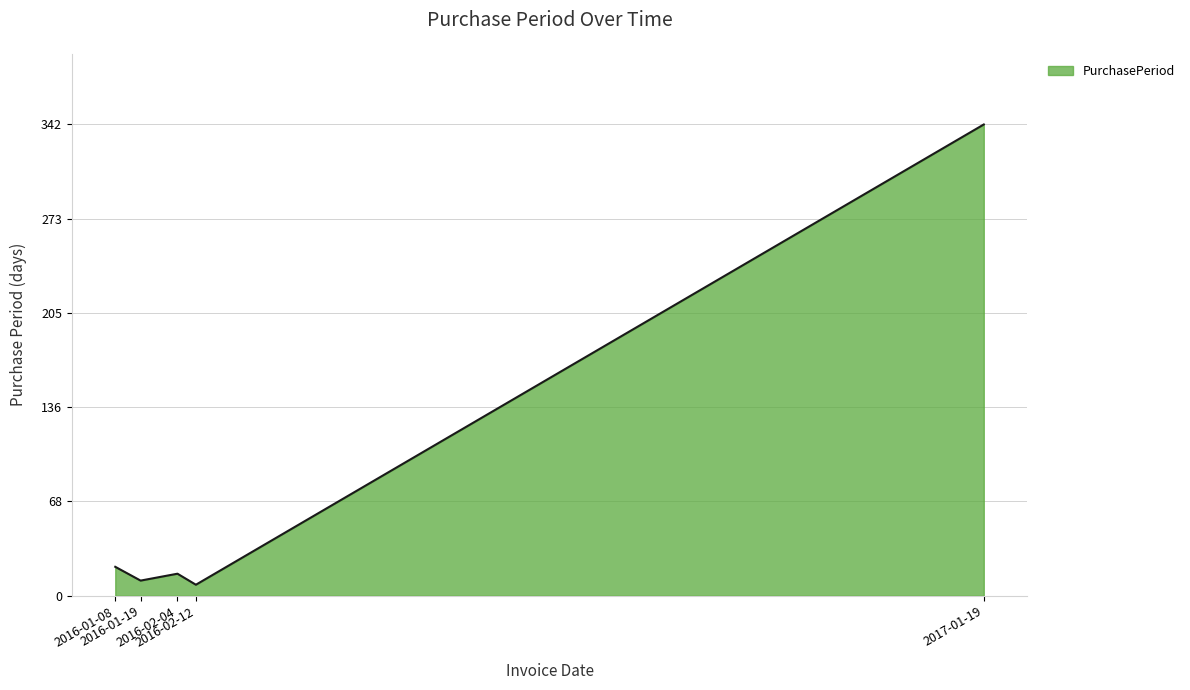

Reading left to right, what are all the values shown in this chart?

21	11	16	8	342